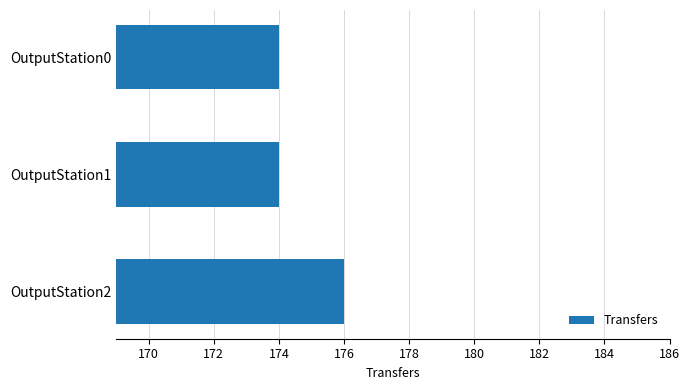

What is the sum of the values at OutputStation0 and OutputStation1?

348